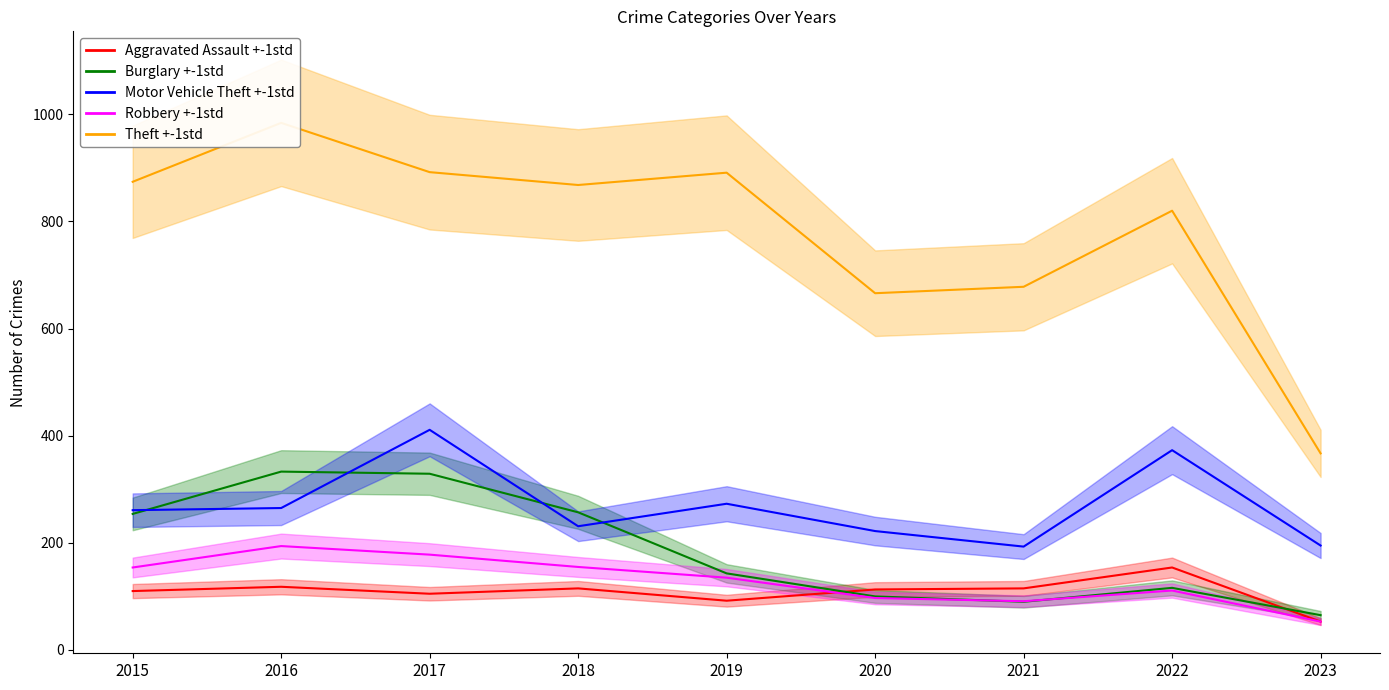

Which category has the highest value in the Aggravated Assault series?

2022